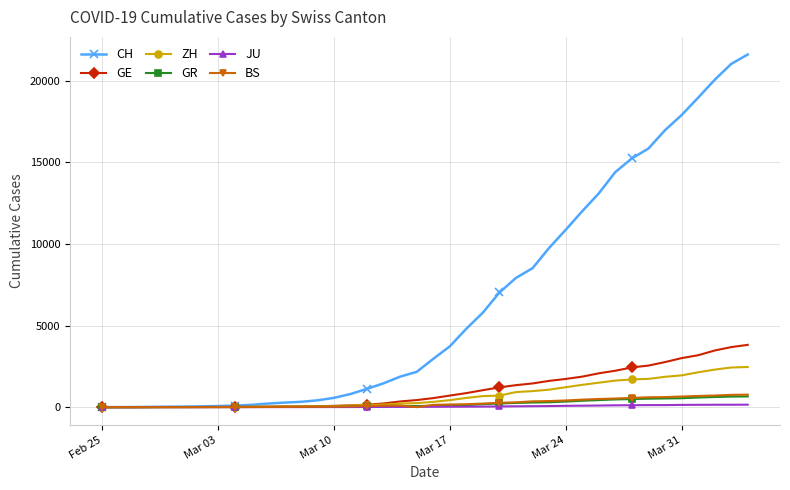

What is the highest value of the GE series?

3816